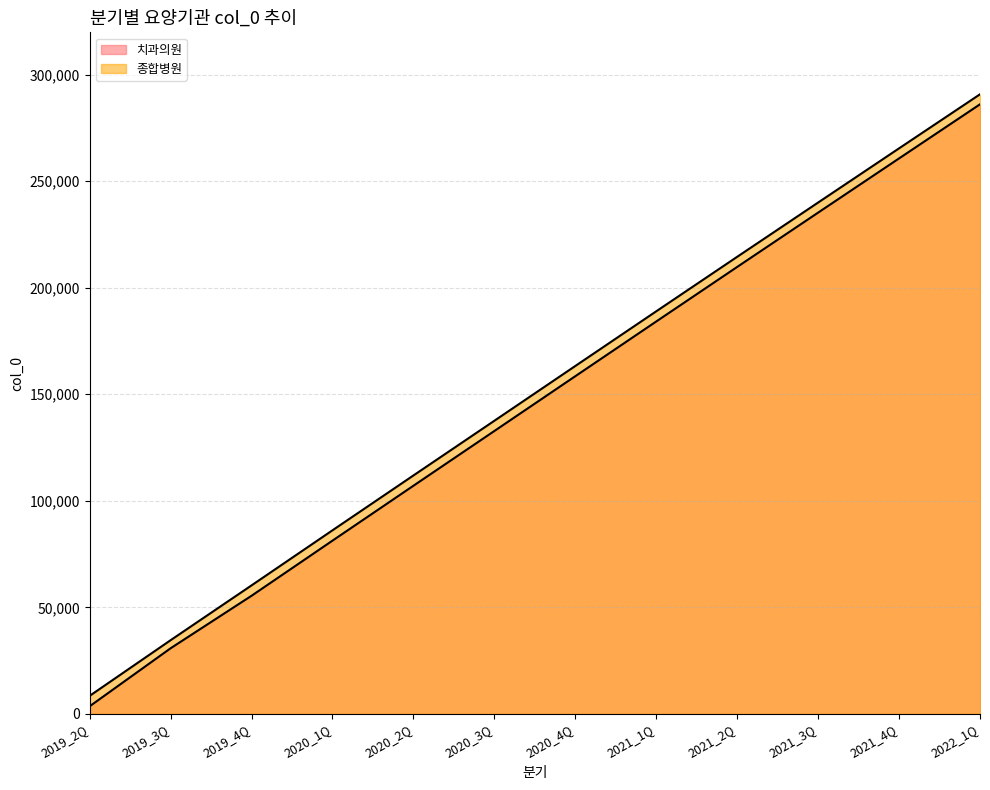

How many distinct data groups are displayed?

2